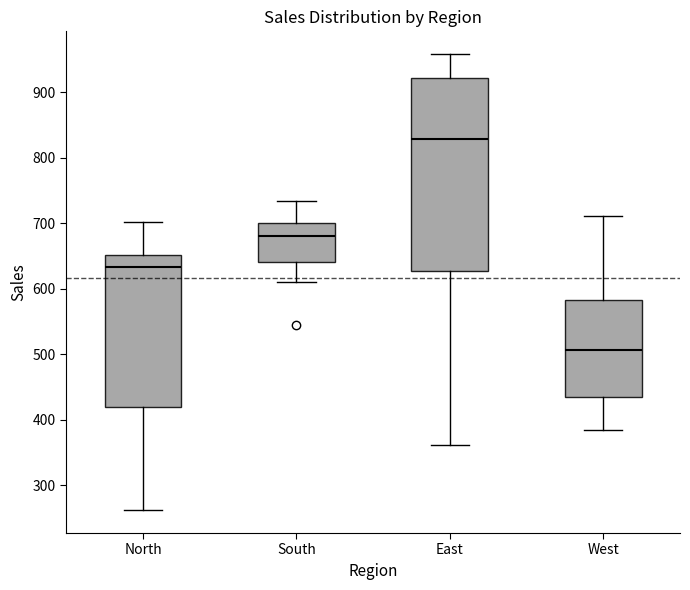

Reading left to right, transcribe this box plot: for each box, give where its median line is, the range the box spans, and where its two whiskers end, as read against the y-axis. The values are not printed on the chart, so give them approximately, as read against the axis.

North: median 630, box 420 to 650, whiskers 260 to 700
South: median 680, box 640 to 700, whiskers 610 to 730
East: median 830, box 630 to 920, whiskers 360 to 960
West: median 510, box 440 to 580, whiskers 390 to 710